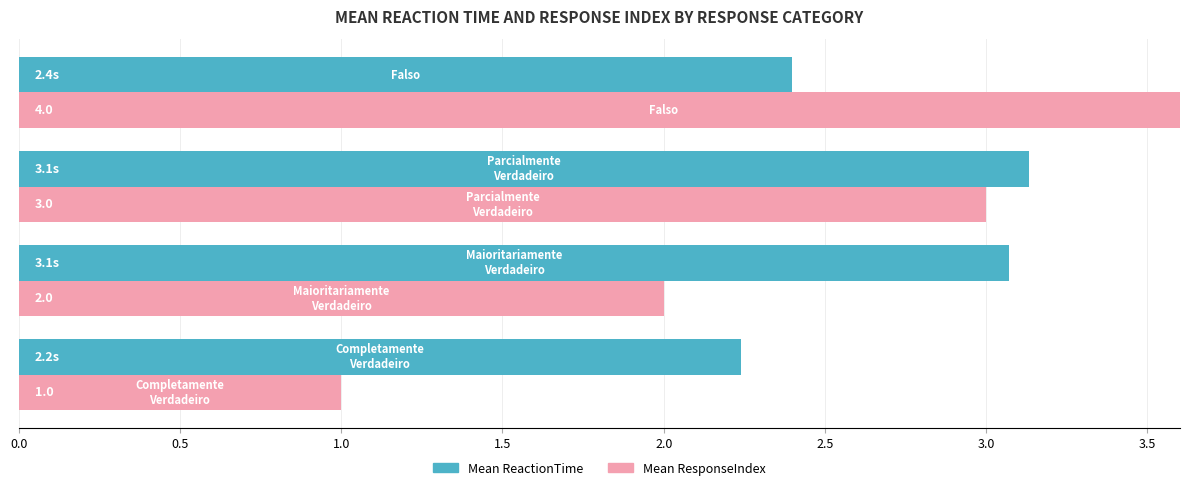

How many groups of bars are there?

4